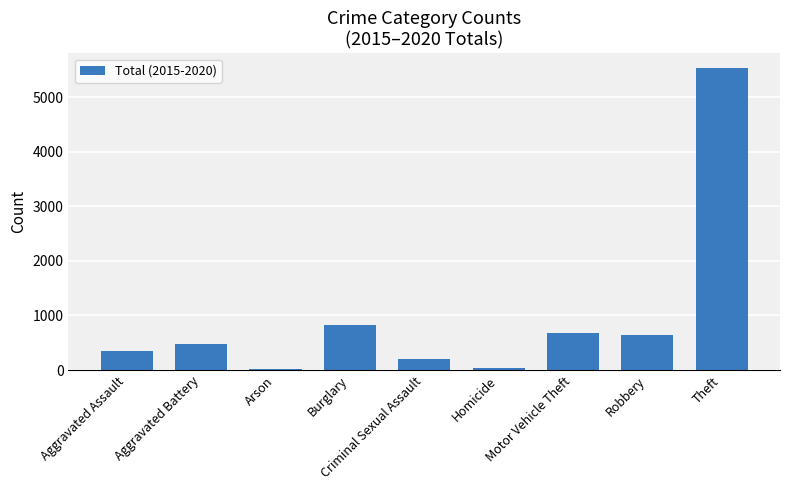

Is it true that the value at Motor Vehicle Theft is 686?

True